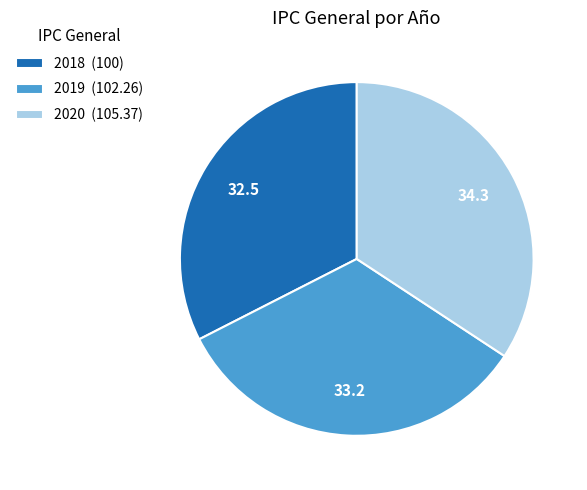

Between 2019 and 2020, which is larger?

2020